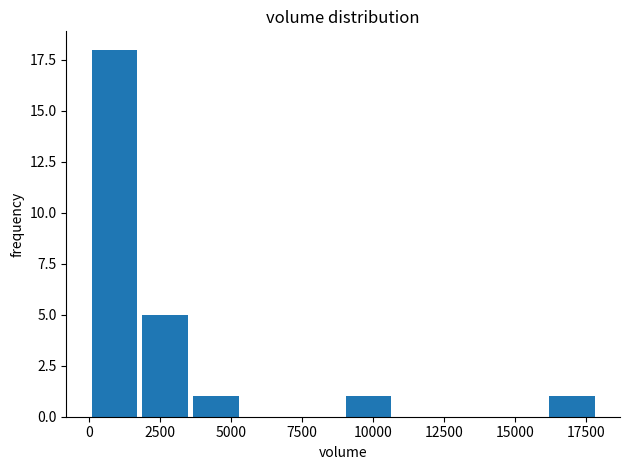

Read against the x-axis, roughly where is the centre of the tallest bar?

1000